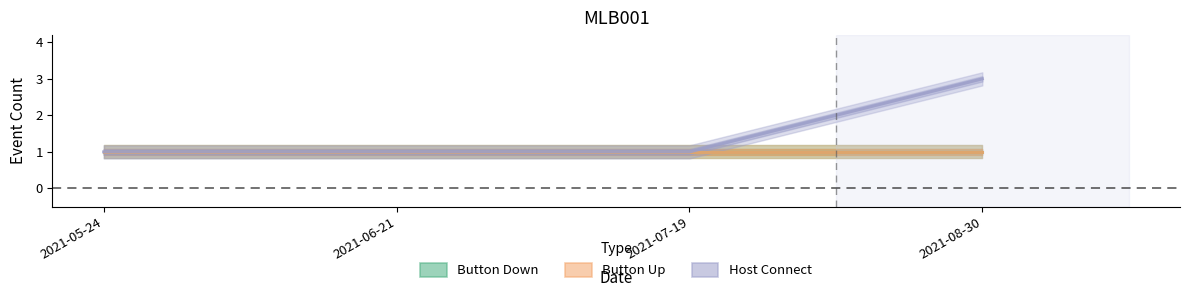

How many lines are shown in the chart?

3